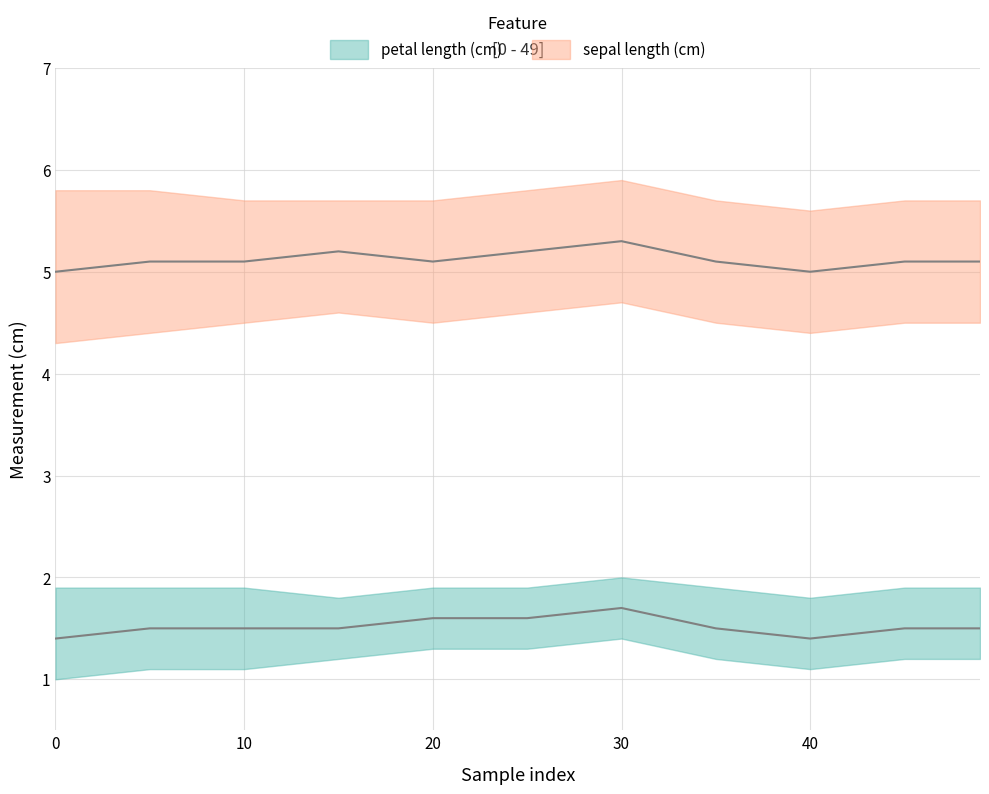

What is the greatest value displayed?

5.9